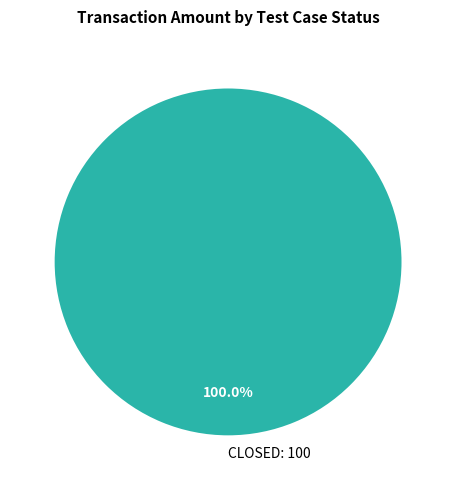

Rank the categories by value from highest to lowest.

CLOSED: 100